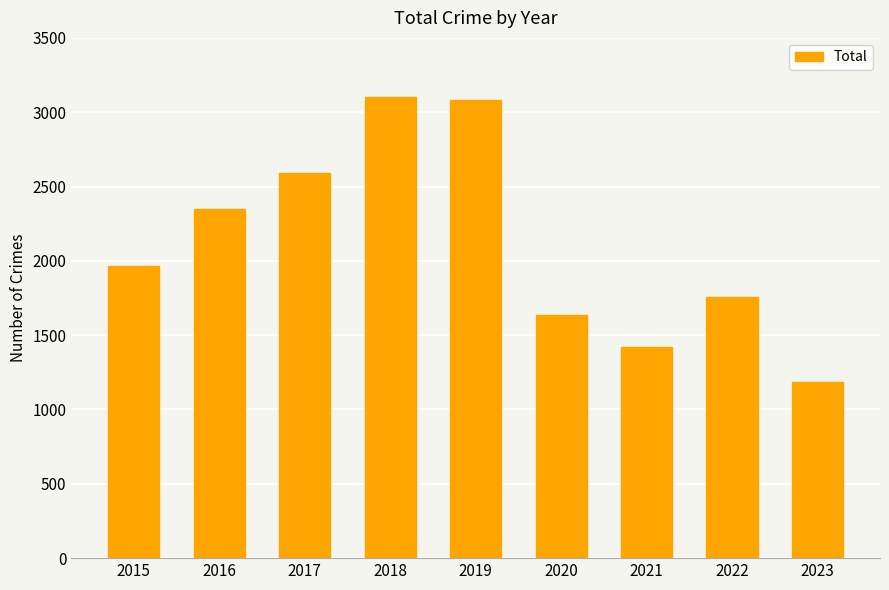

Count the number of categories in the chart.

9